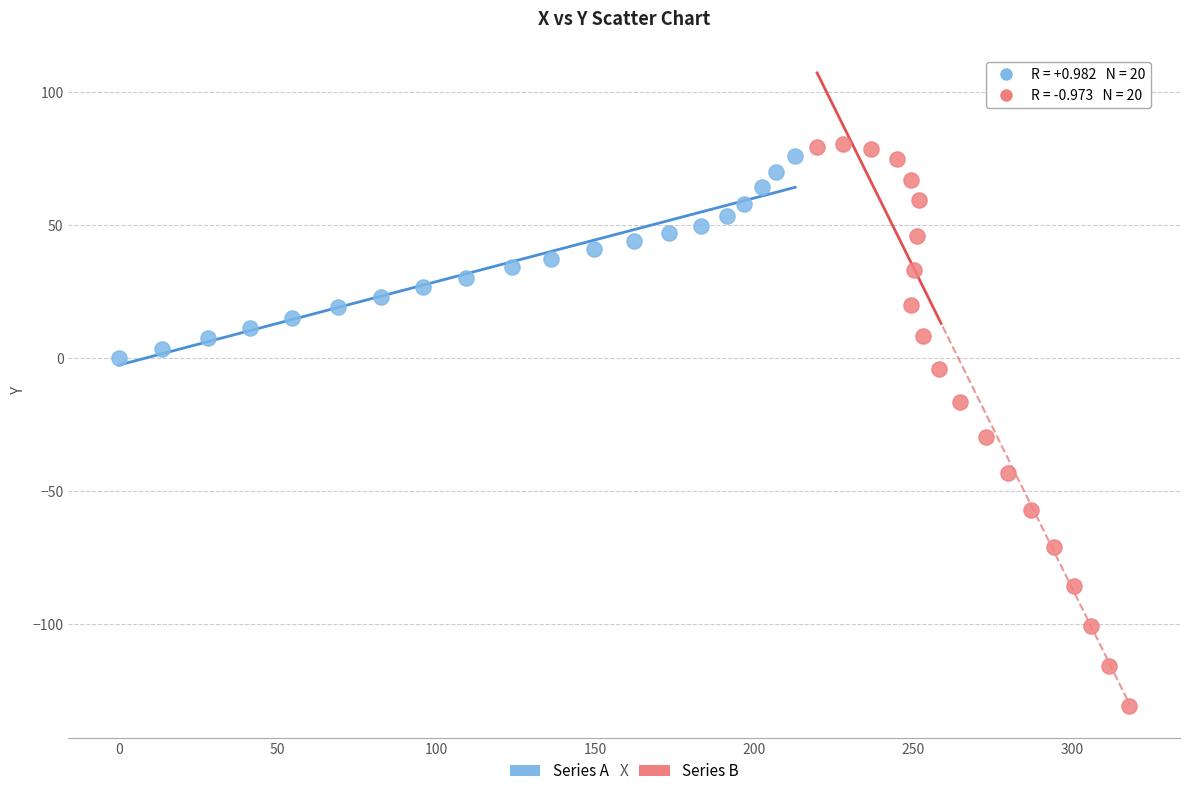

What are all the series names shown in the legend?

Series A, Series B